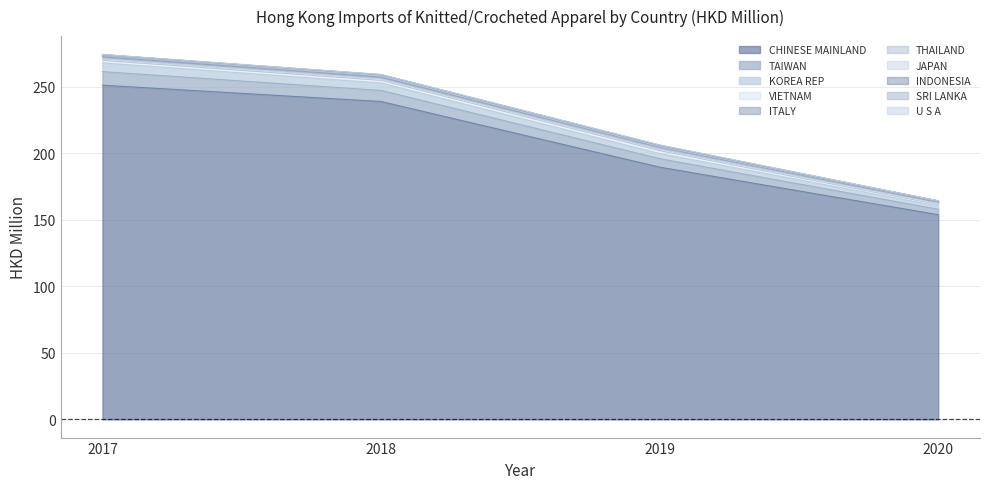

At which label does CHINESE MAINLAND reach its minimum?

2020